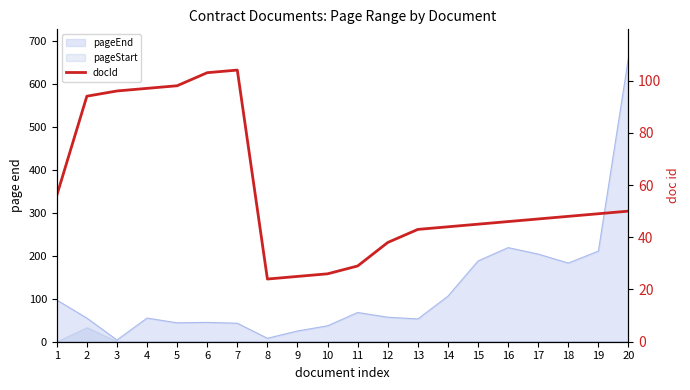

How many lines are shown in the chart?

1